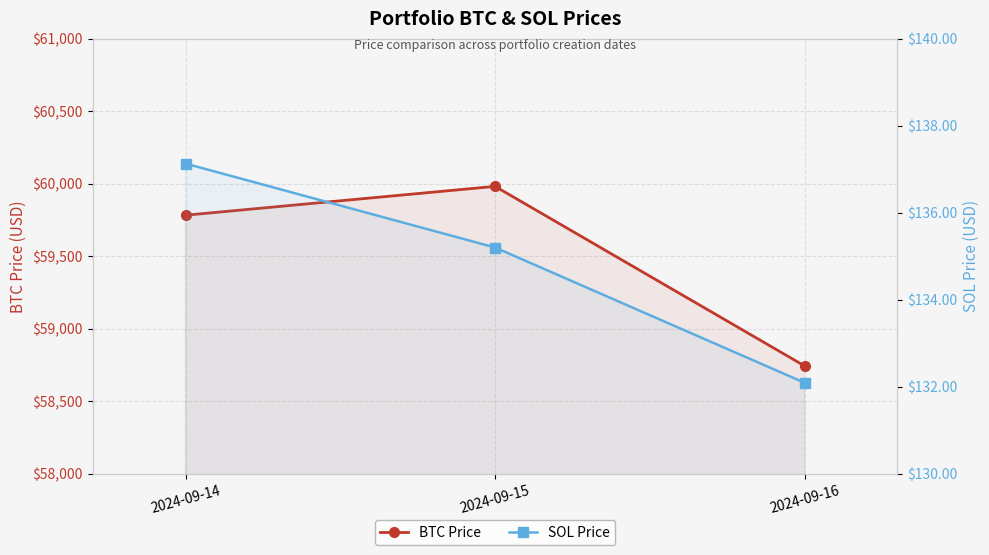

What is the value of the BTC Price point at the 3rd from the left?

58743.1